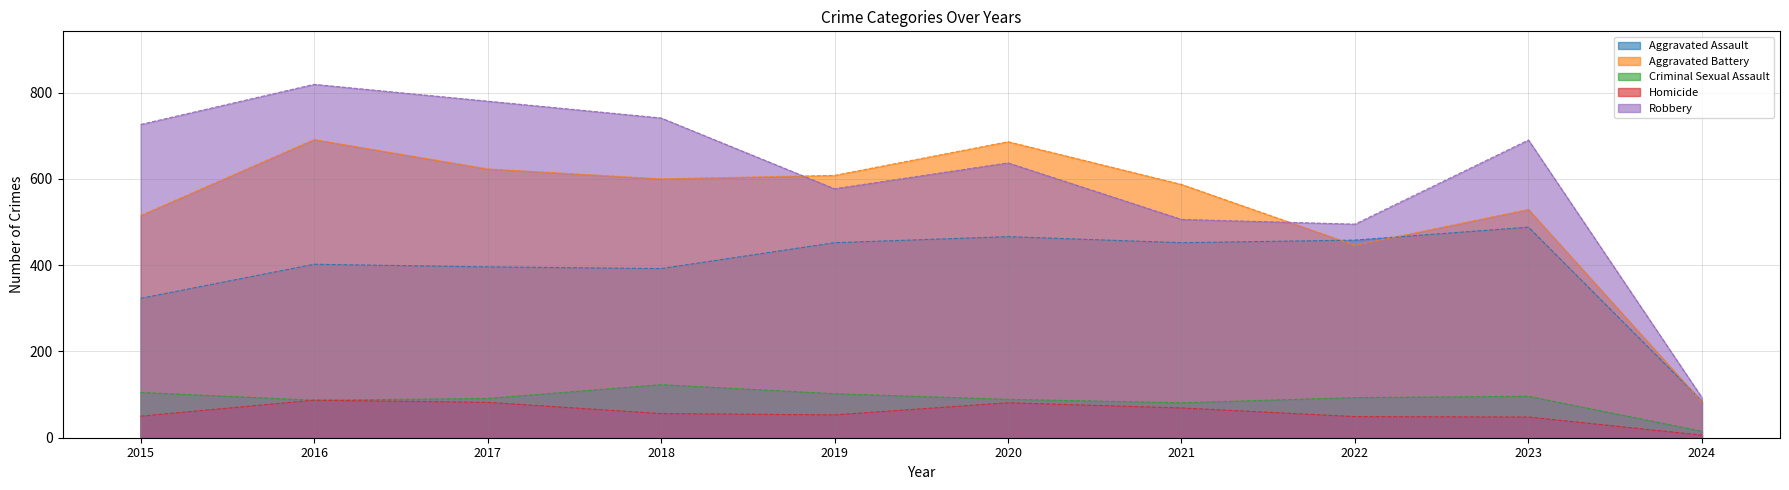

Which category has the lowest value in the Aggravated Battery series?

2024